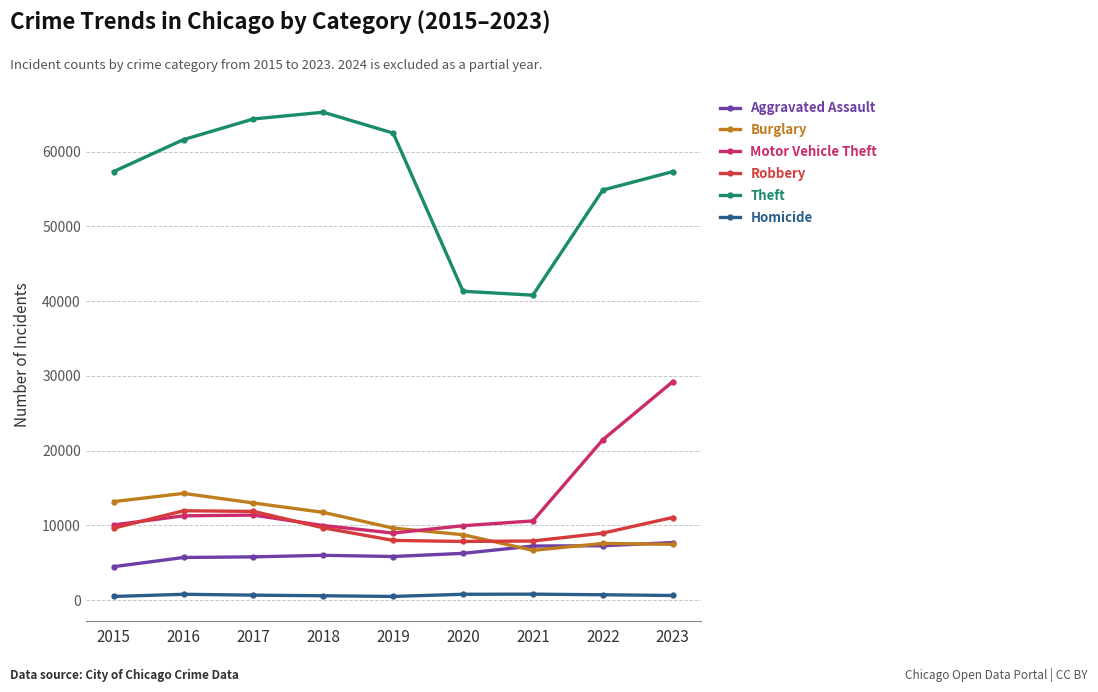

How many lines are shown in the chart?

6